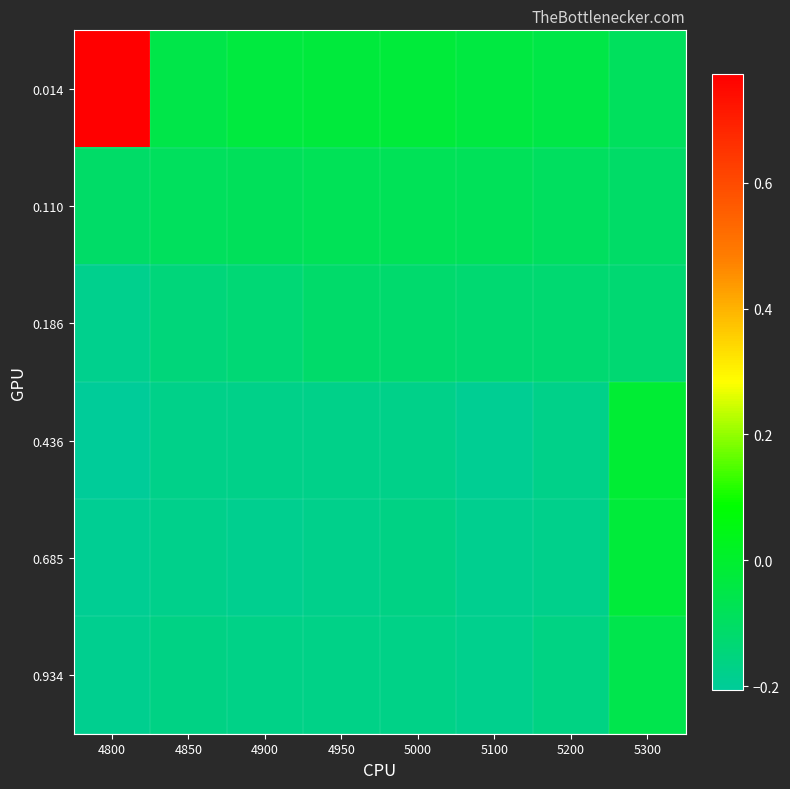

How many categories are shown in the chart?

8